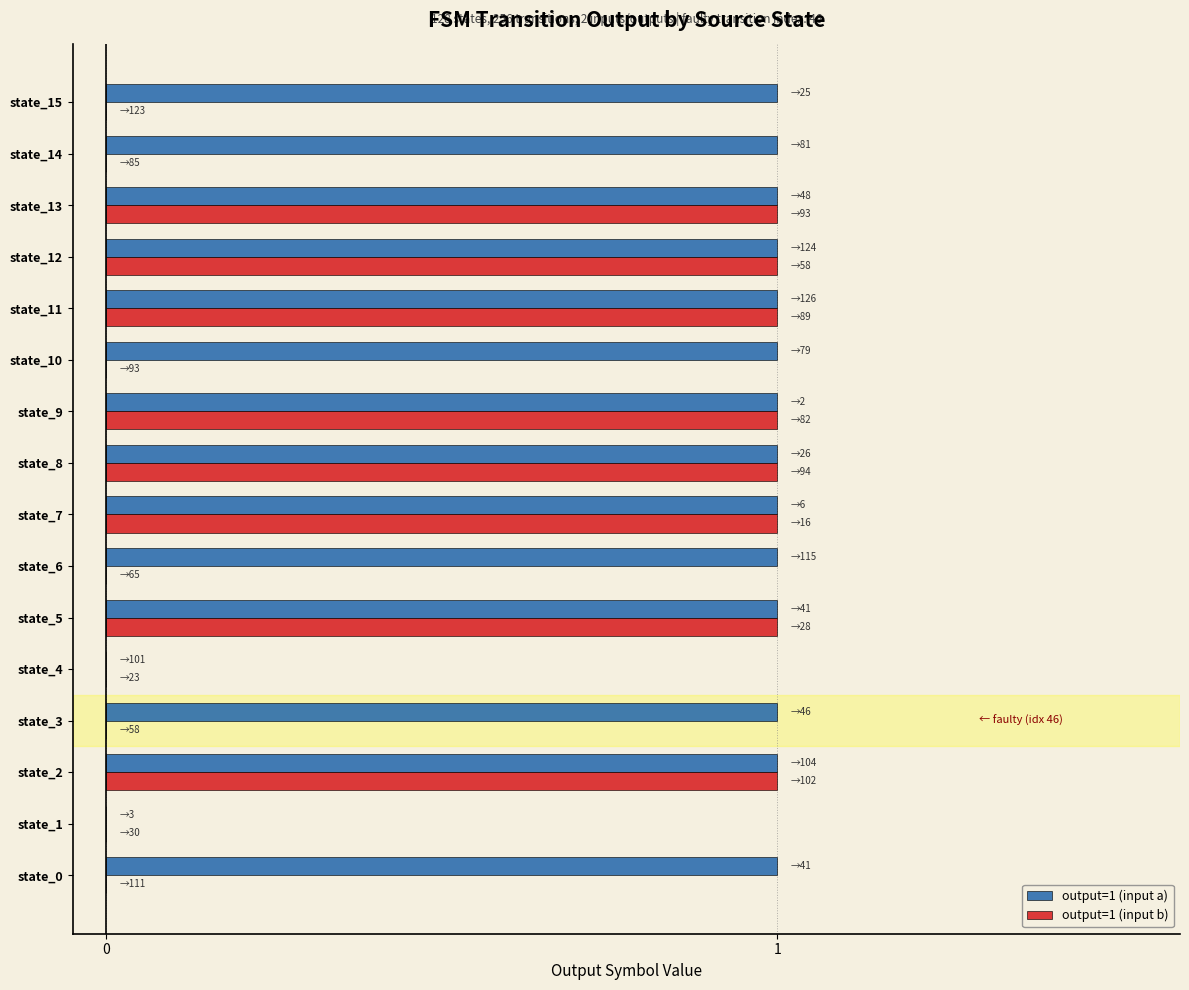

How many series are shown in this chart?

2